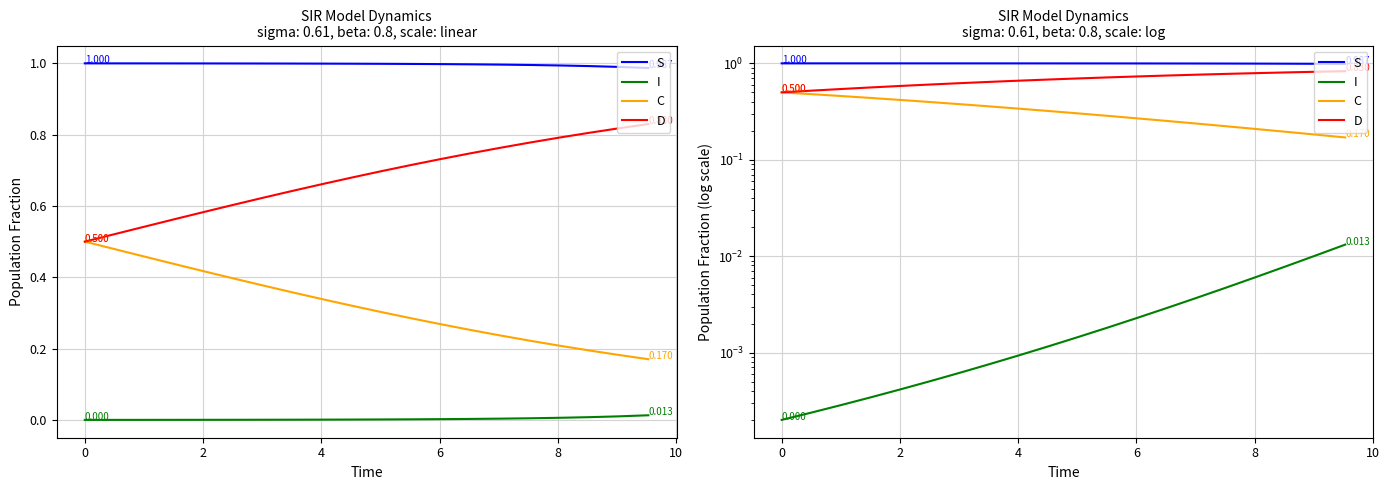

Rank the series by their maximum value, from highest to lowest.

S, D, C, I